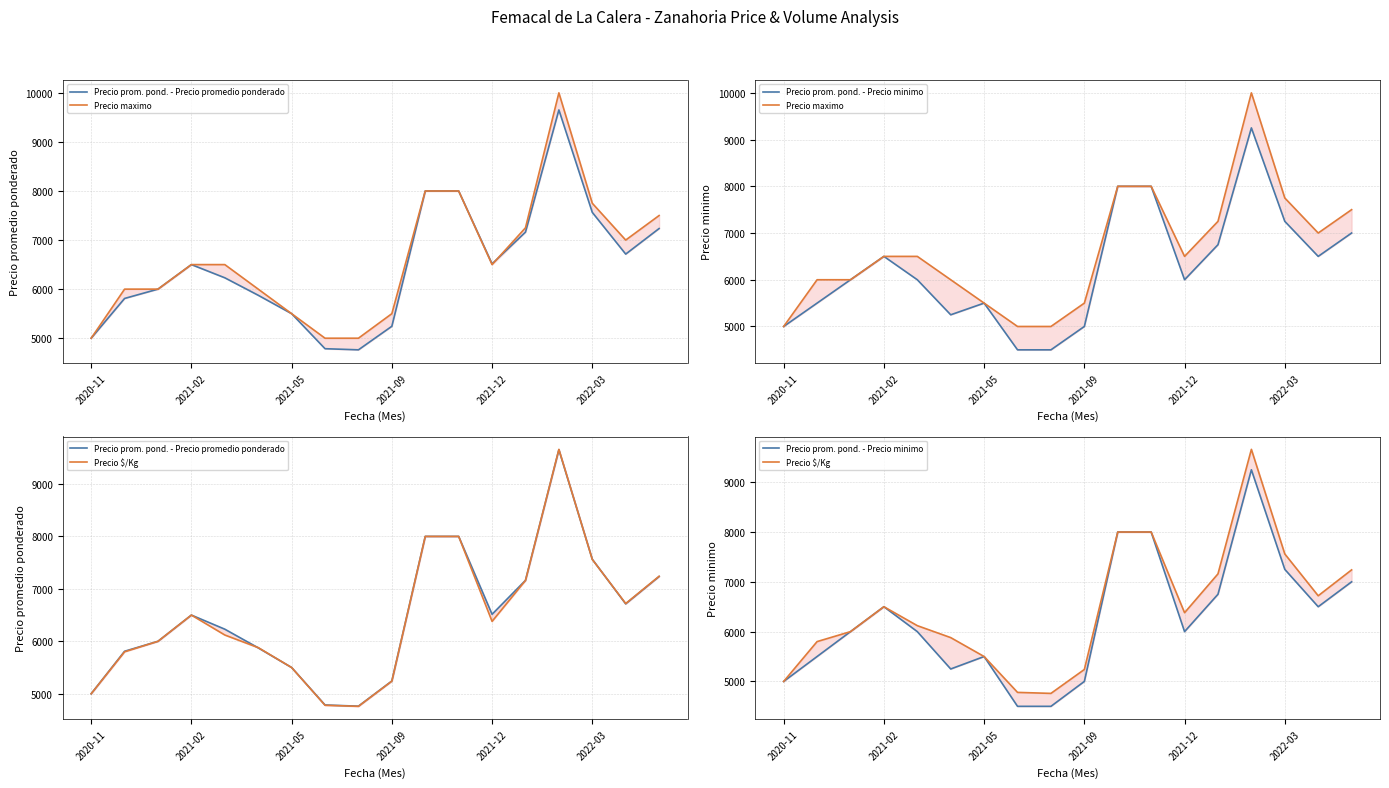

Which series has the widest spread of values?

Precio maximo